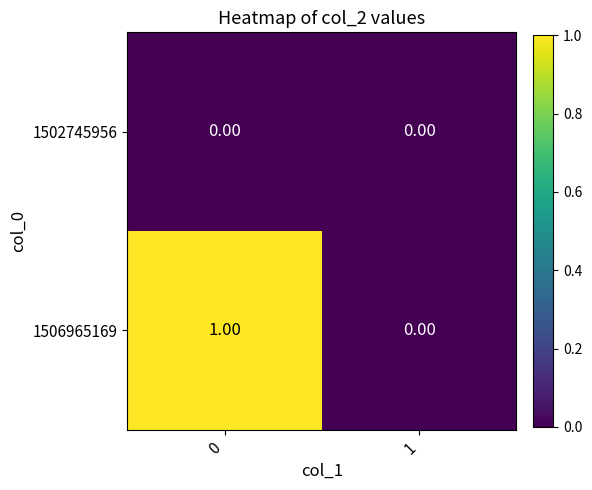

Which series has the largest range (max minus min)?

1506965169